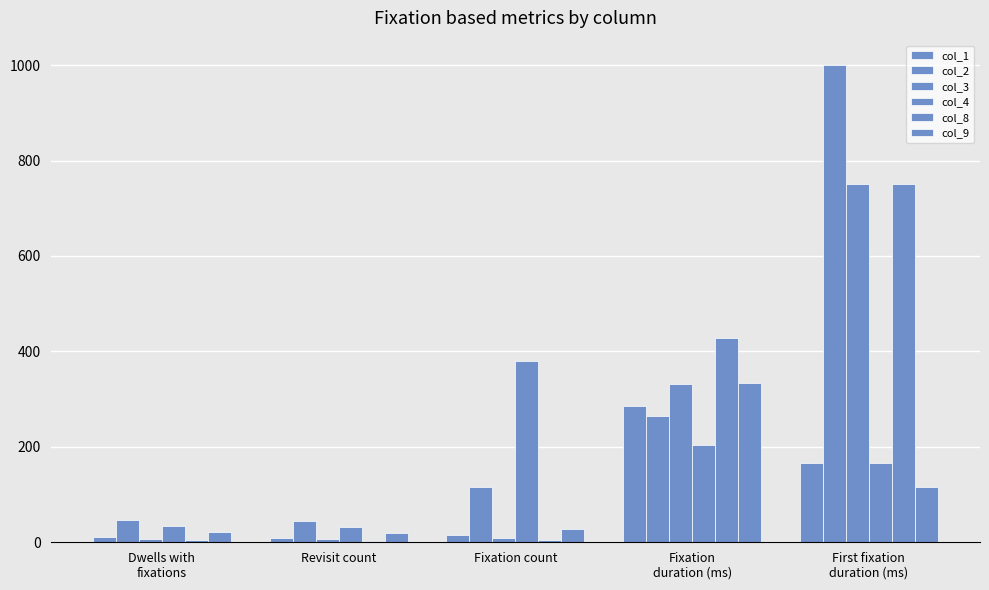

Reading right to left, extract all data points from this chart.

col_1: 166.9	286.4	15.0	10.0	11.0
col_2: 1001.1	263.6	115.0	45.0	46.0
col_3: 750.8	332.0	10.0	6.0	7.0
col_4: 166.9	204.5	379.0	33.0	34.0
col_8: 750.8	428.8	5.0	3.0	4.0
col_9: 116.8	332.8	27.0	20.0	21.0